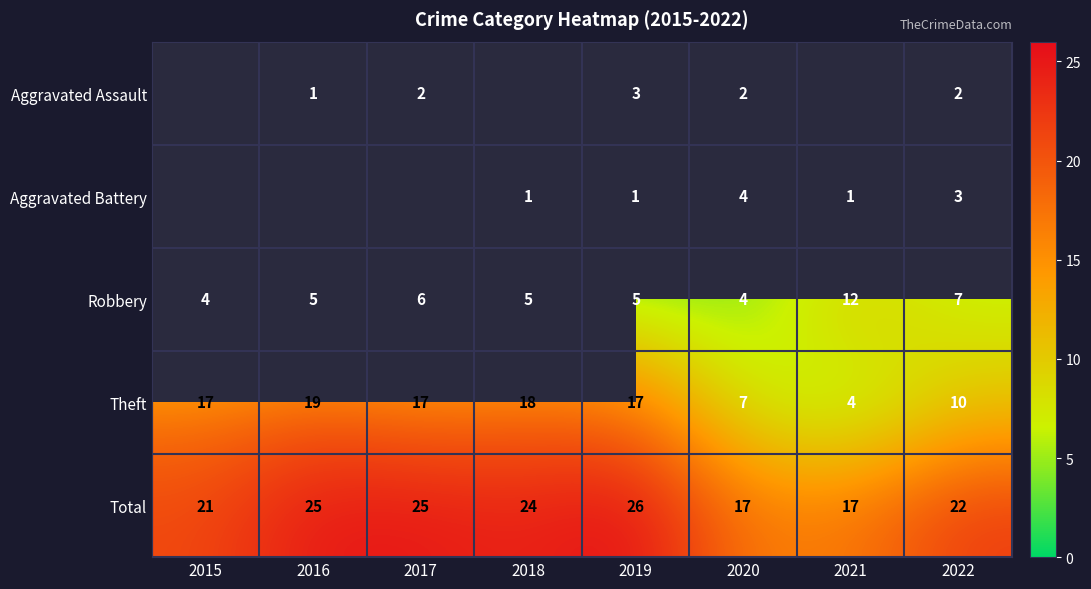

What is the difference between the maximum and minimum values in the Total series?

9